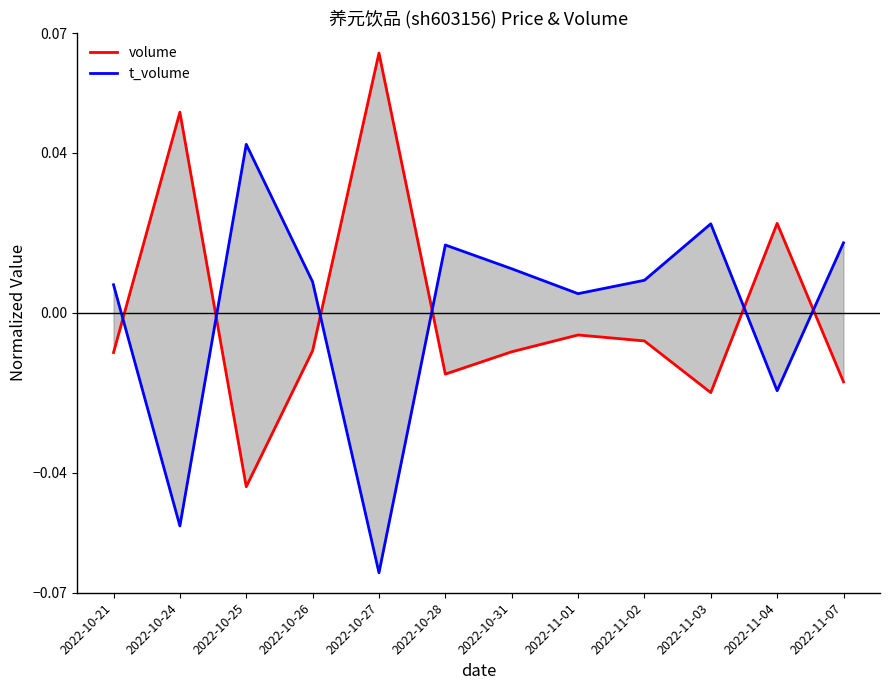

What are all the series names shown in the legend?

volume, t_volume